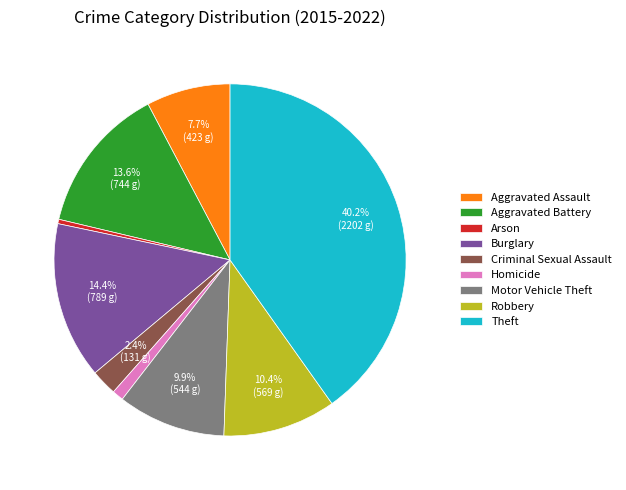

Which slice is the largest?

Theft